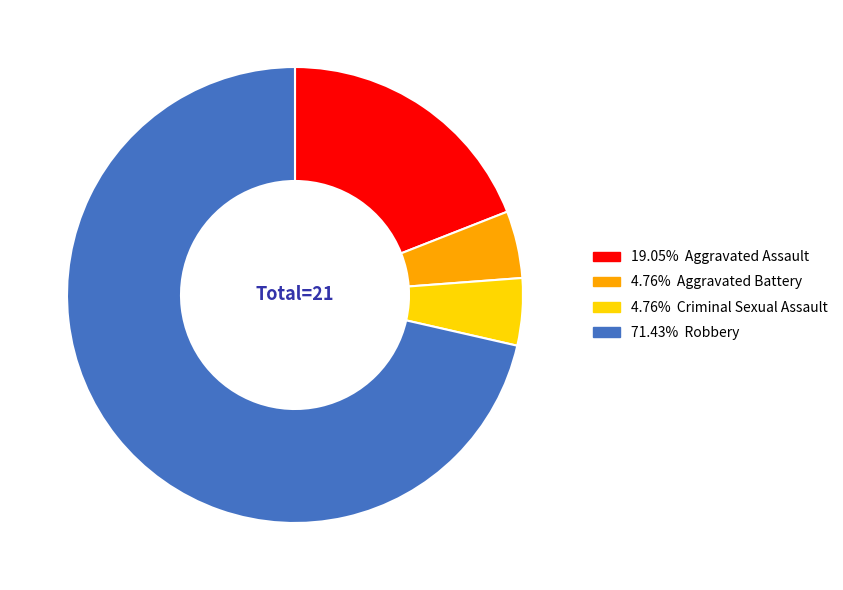

Does any single category account for the majority?

Yes